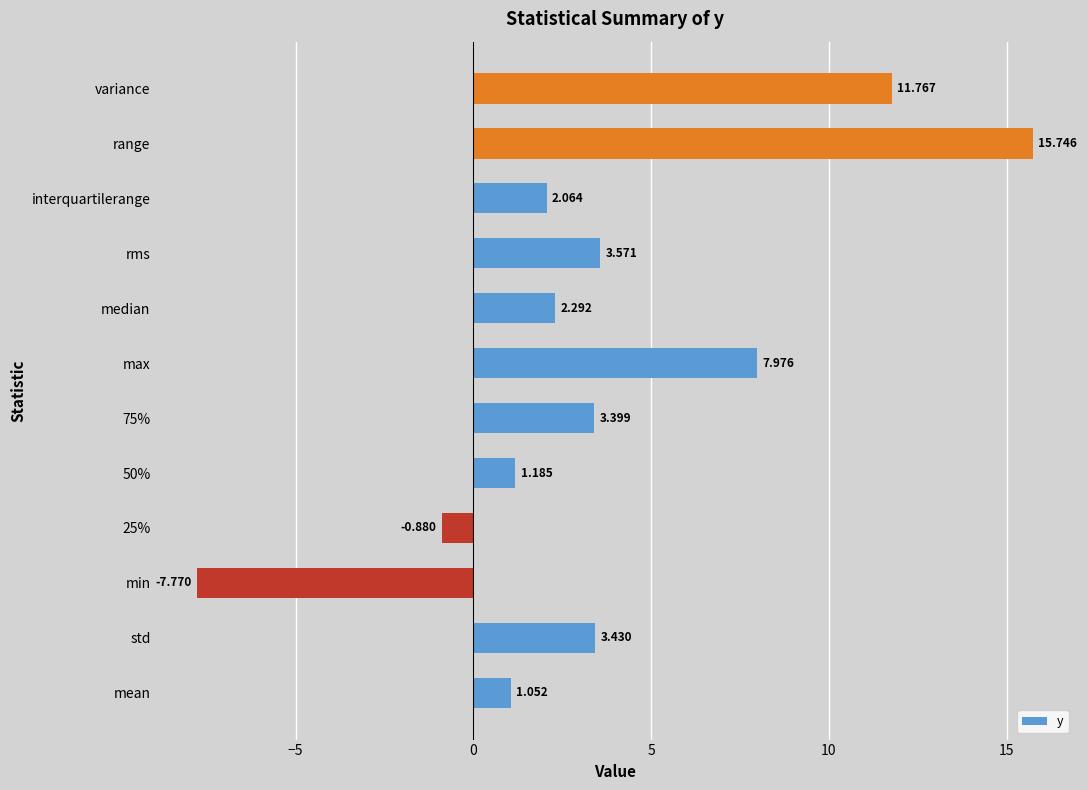

Which label corresponds to the smallest value in the chart?

min